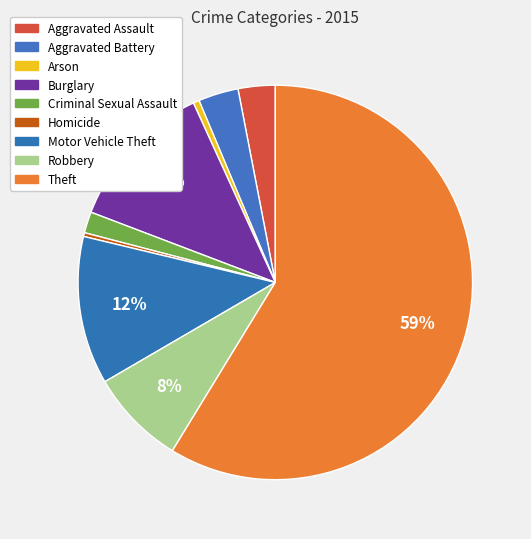

How many slices are in this pie chart?

9